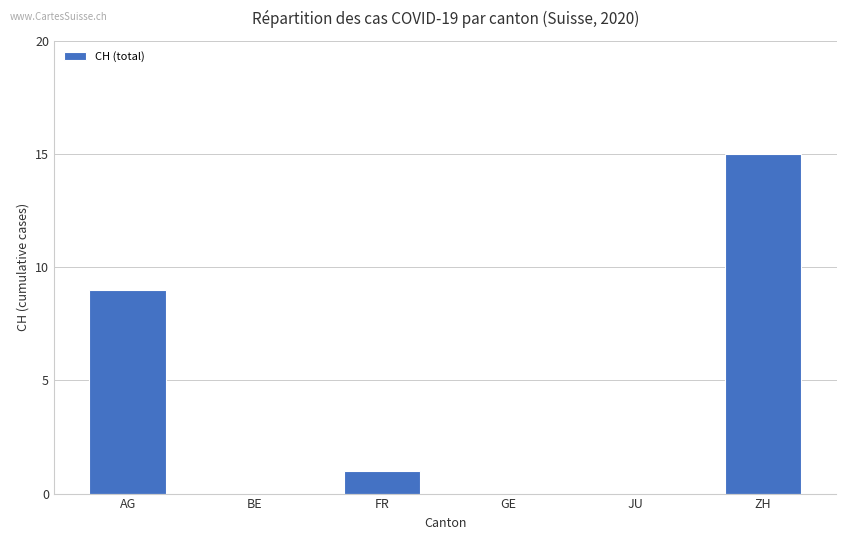

Where is the data nearest to the value 7?

AG